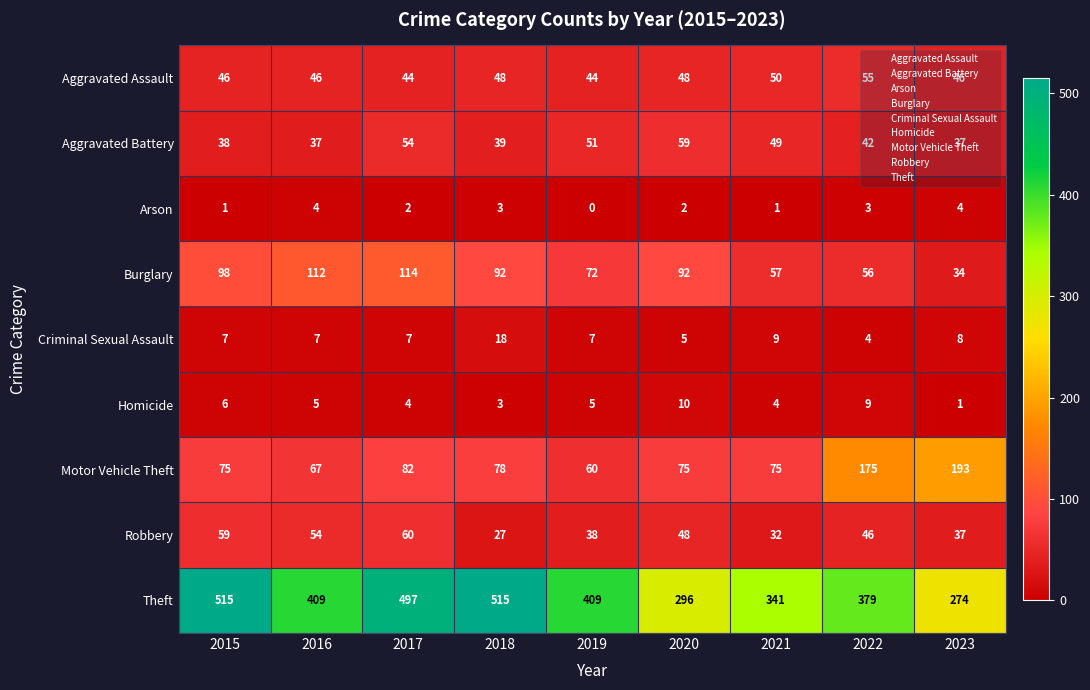

Rank the series by their maximum value, from highest to lowest.

Theft, Motor Vehicle Theft, Burglary, Robbery, Aggravated Battery, Aggravated Assault, Criminal Sexual Assault, Homicide, Arson